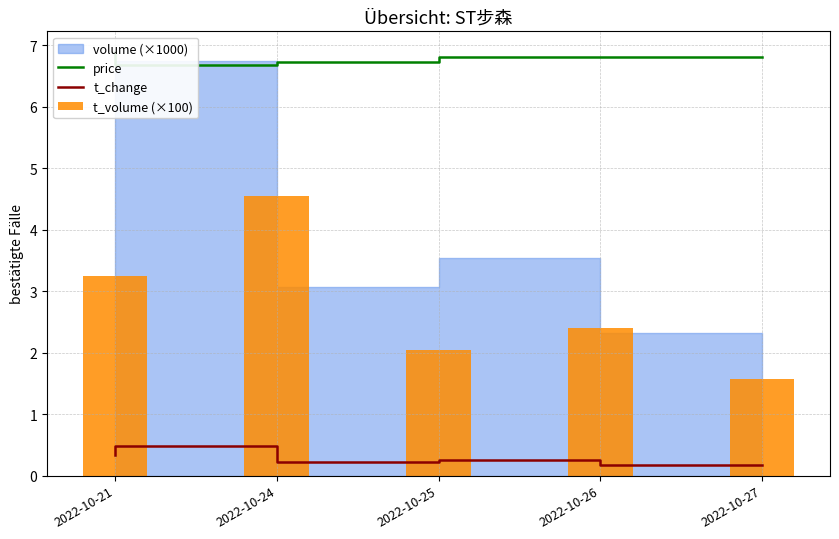

Does the chart contain stacked bars?

No